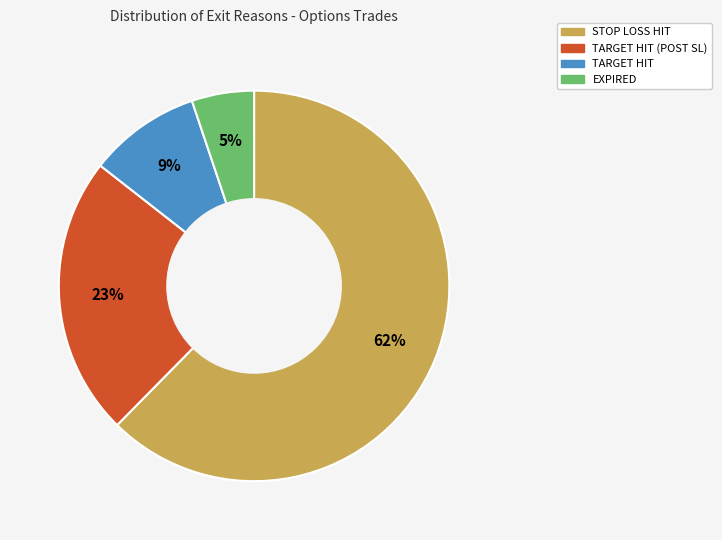

Does any single category account for the majority?

Yes